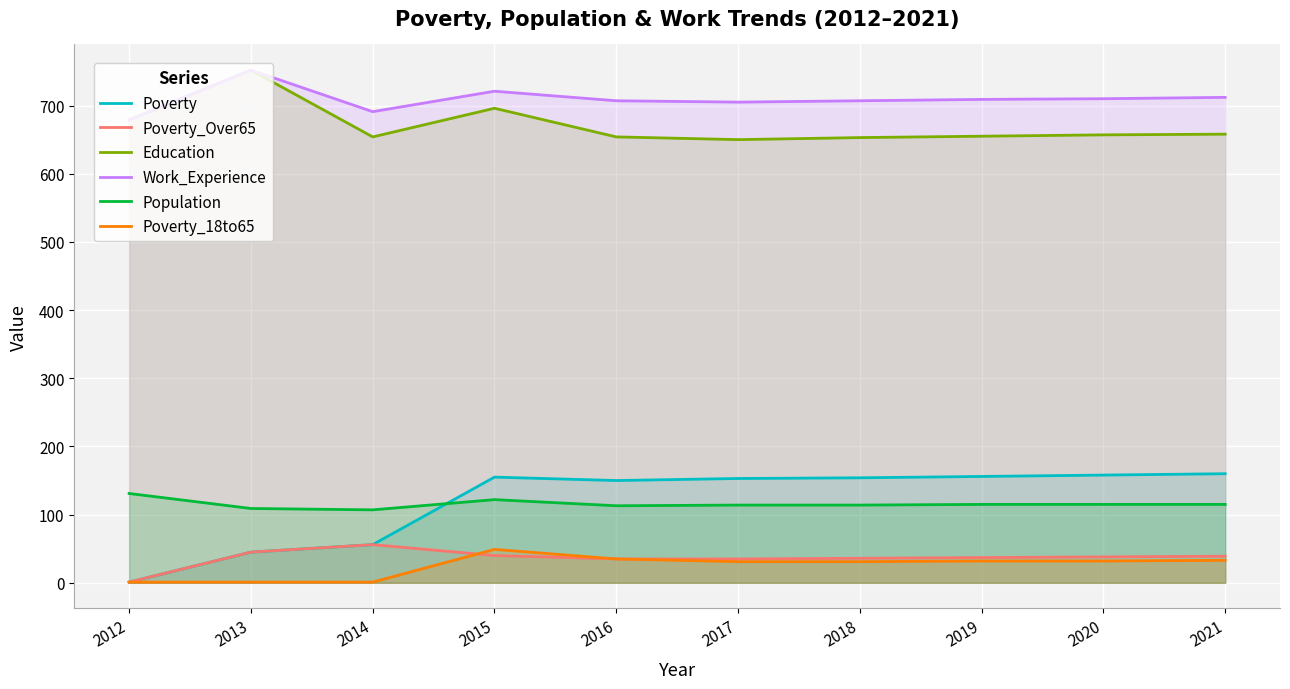

True or false: Work_Experience and Population cross at least once.

False